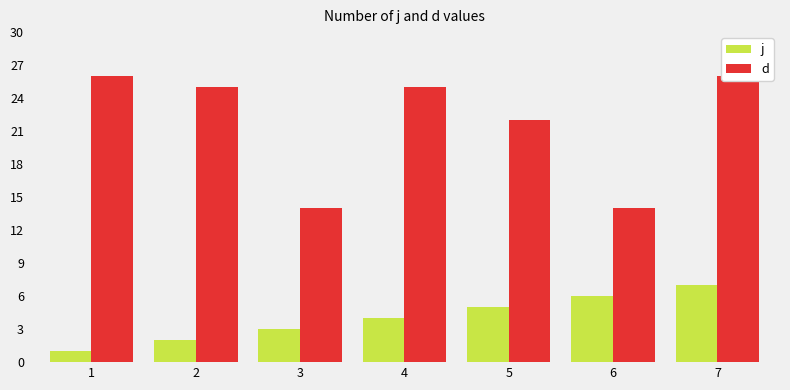

How many bars are there in each group?

2